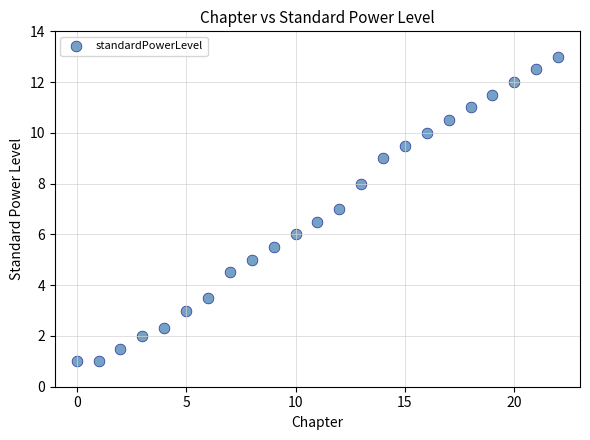

What is the range of Y values (max minus min)?

12.0